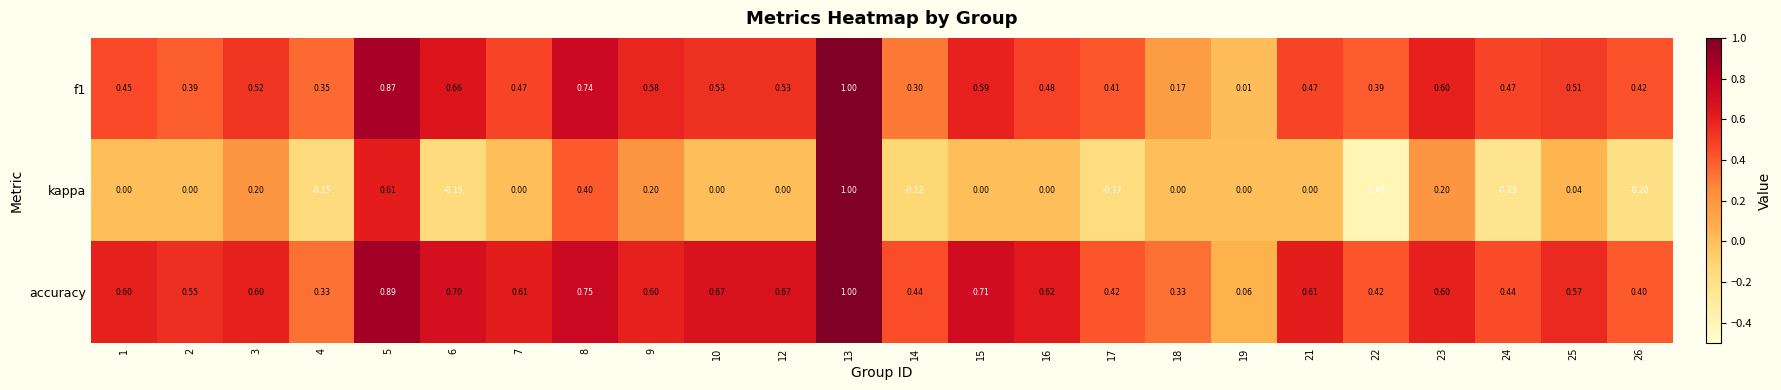

Rank the series at 19 from highest to lowest value.

accuracy, f1, kappa